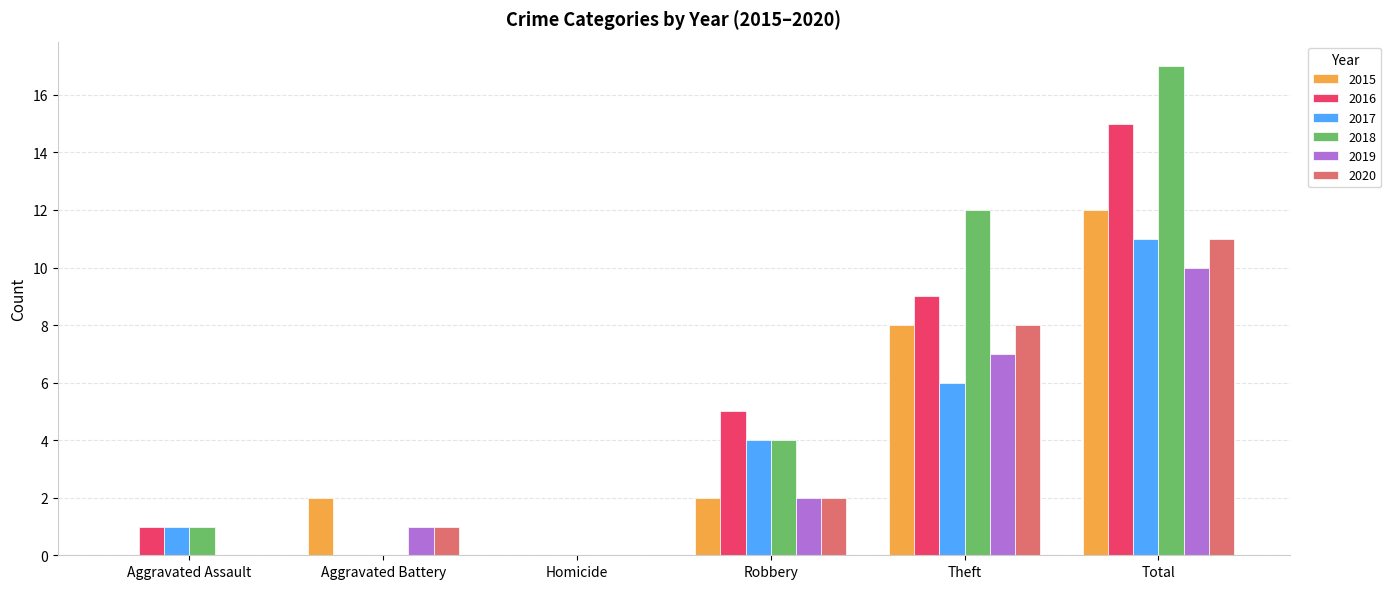

What is the sum of all 2020 values?

22